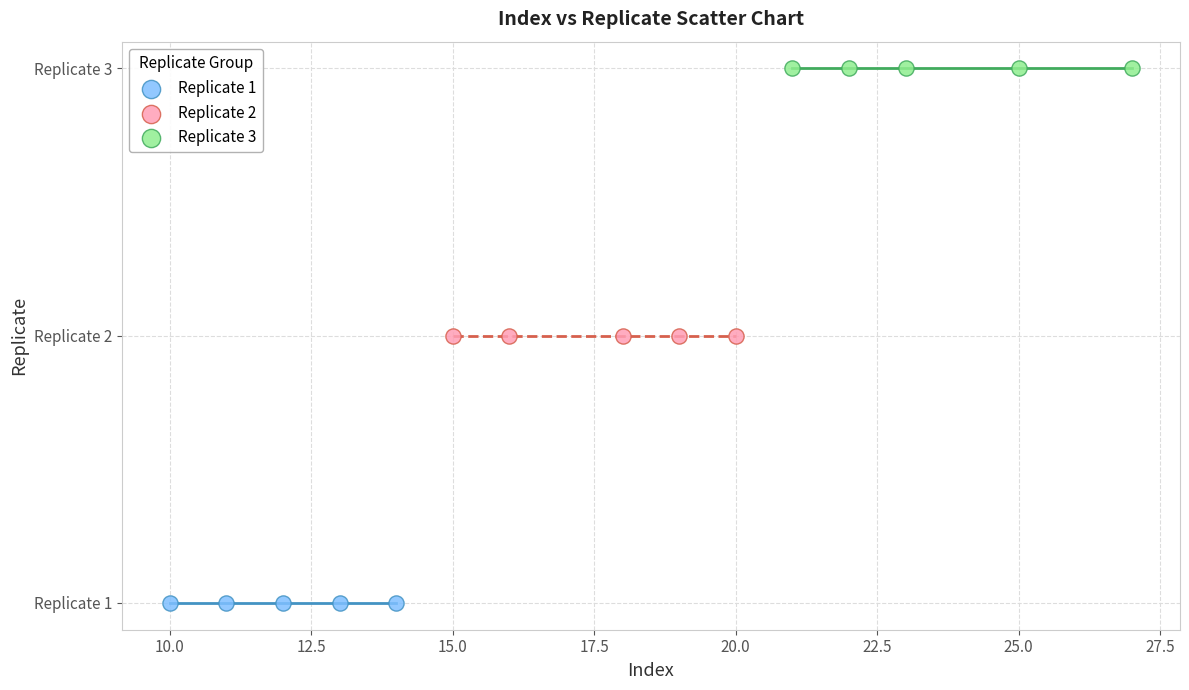

What are all the series names shown in the legend?

Replicate 1, Replicate 2, Replicate 3